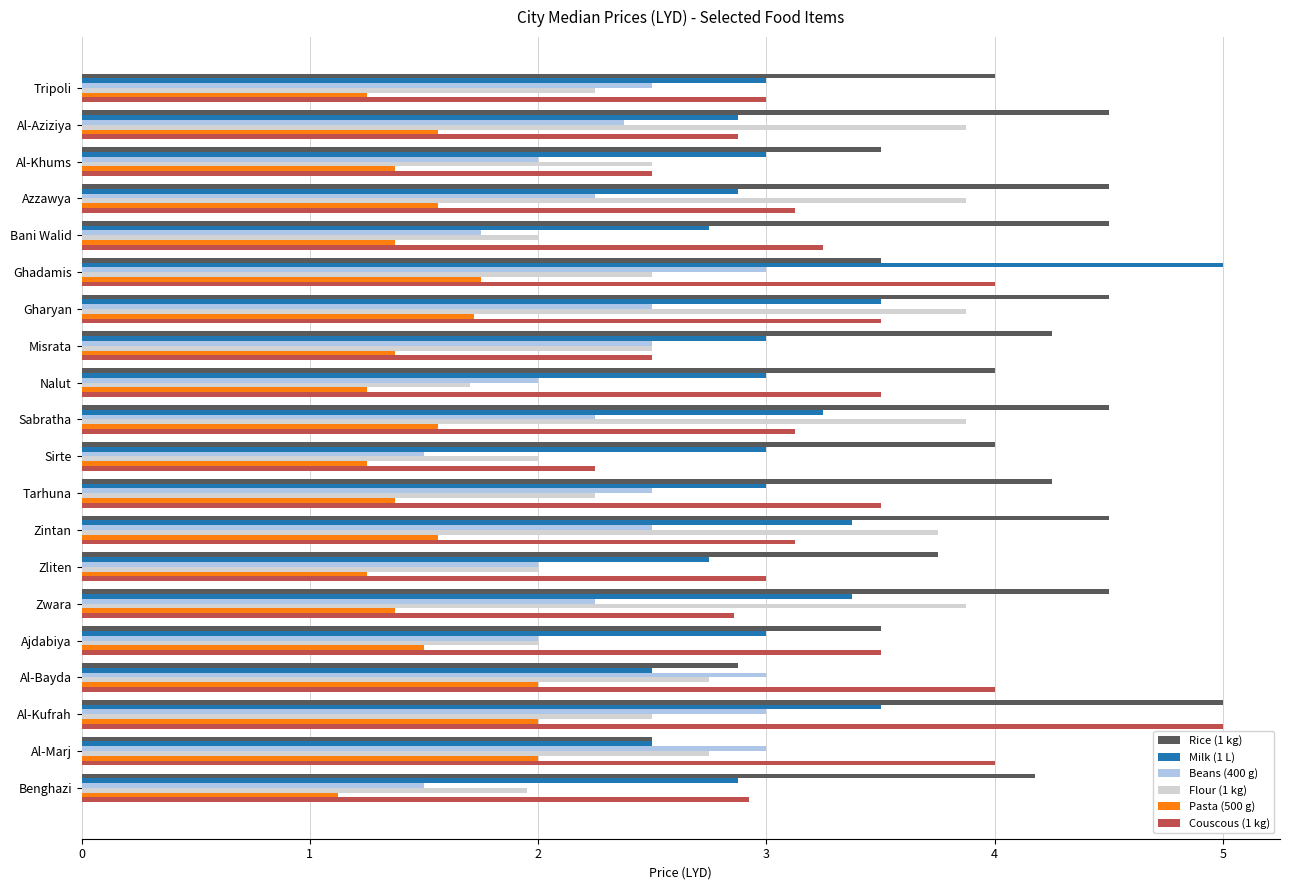

What is the sum of all Rice (1 kg) values?

80.8